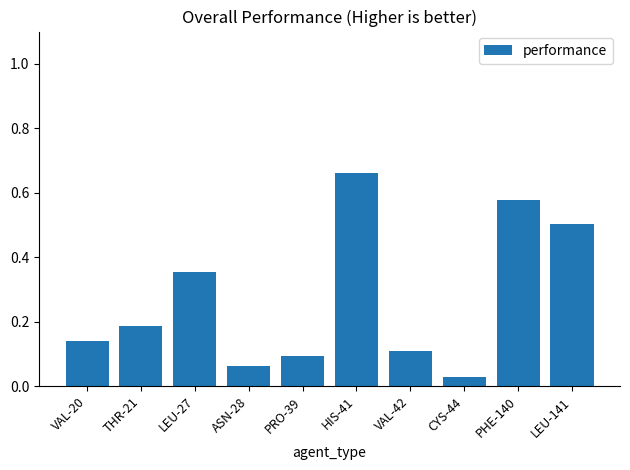

What is the label of the 8th bar from the right?

LEU-27